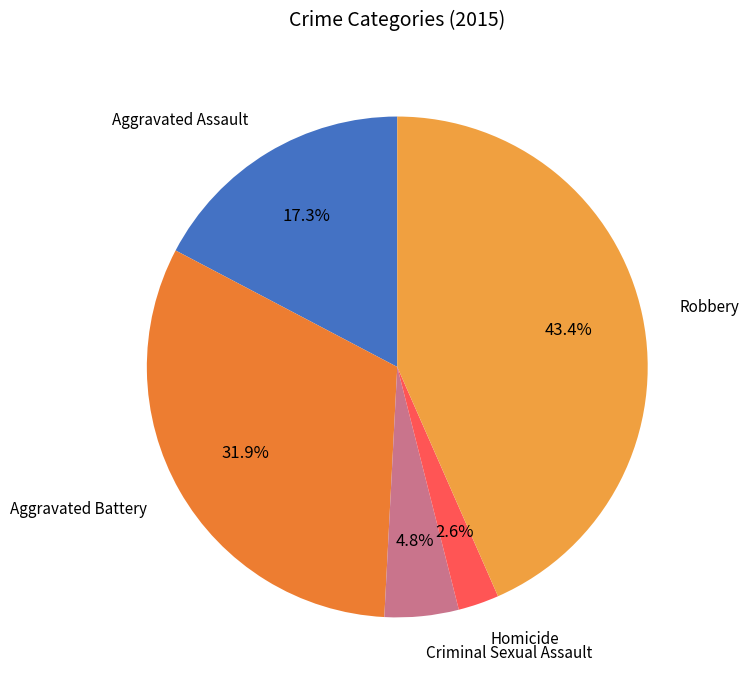

What is the largest slice in the pie chart?

Robbery